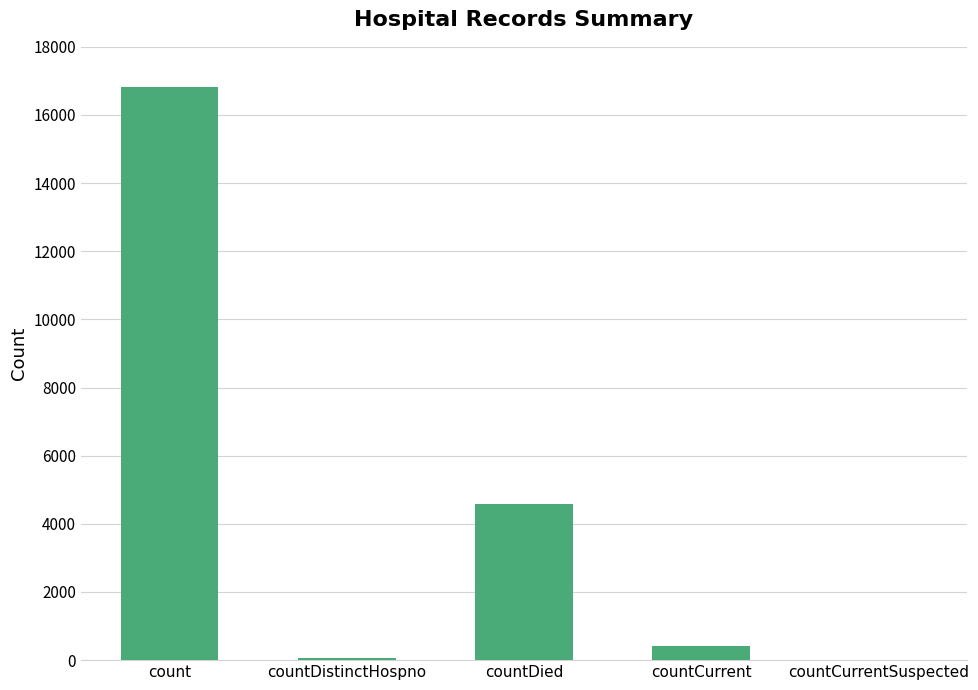

What is the sum of all values?

21878